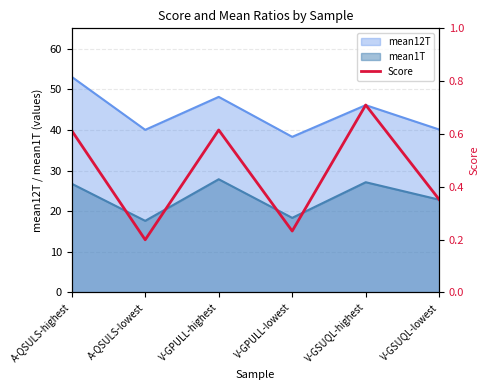

Which category has the lowest value across all series?

A-QSULS-lowest